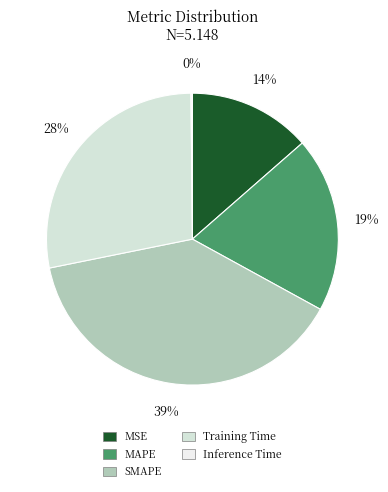

Is MAPE the majority of the pie?

No